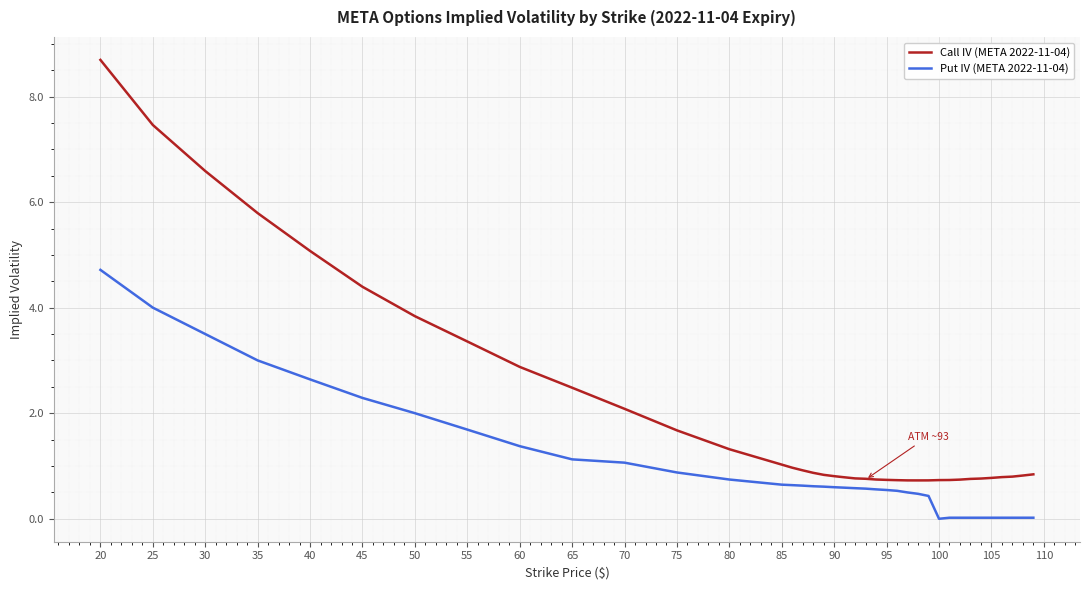

Which series has the largest total across all categories?

Call IV (META 2022-11-04)